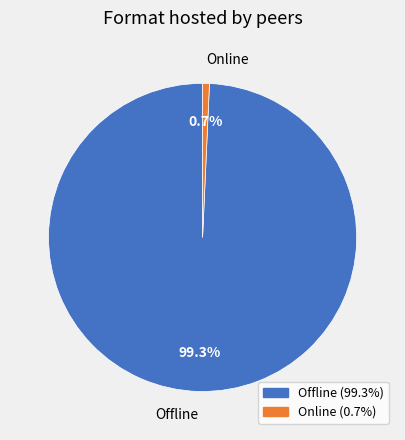

Is Online the majority of the pie?

No